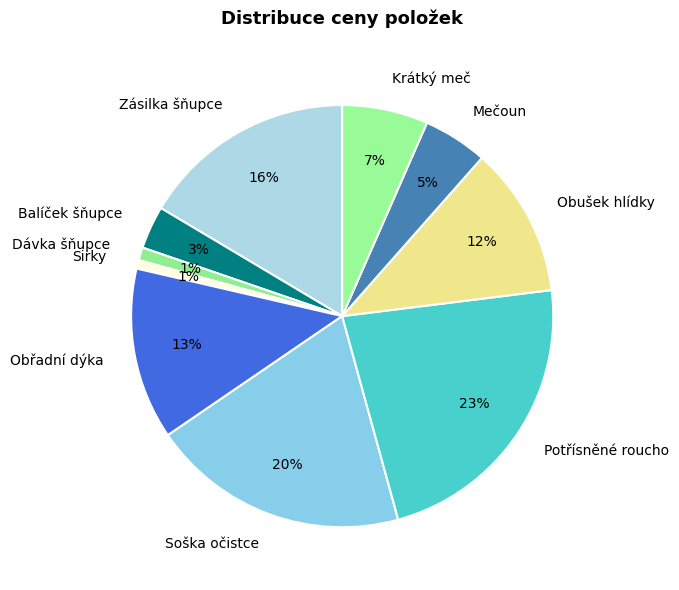

Is it true that Balíček šňupce is 12% of the pie?

False